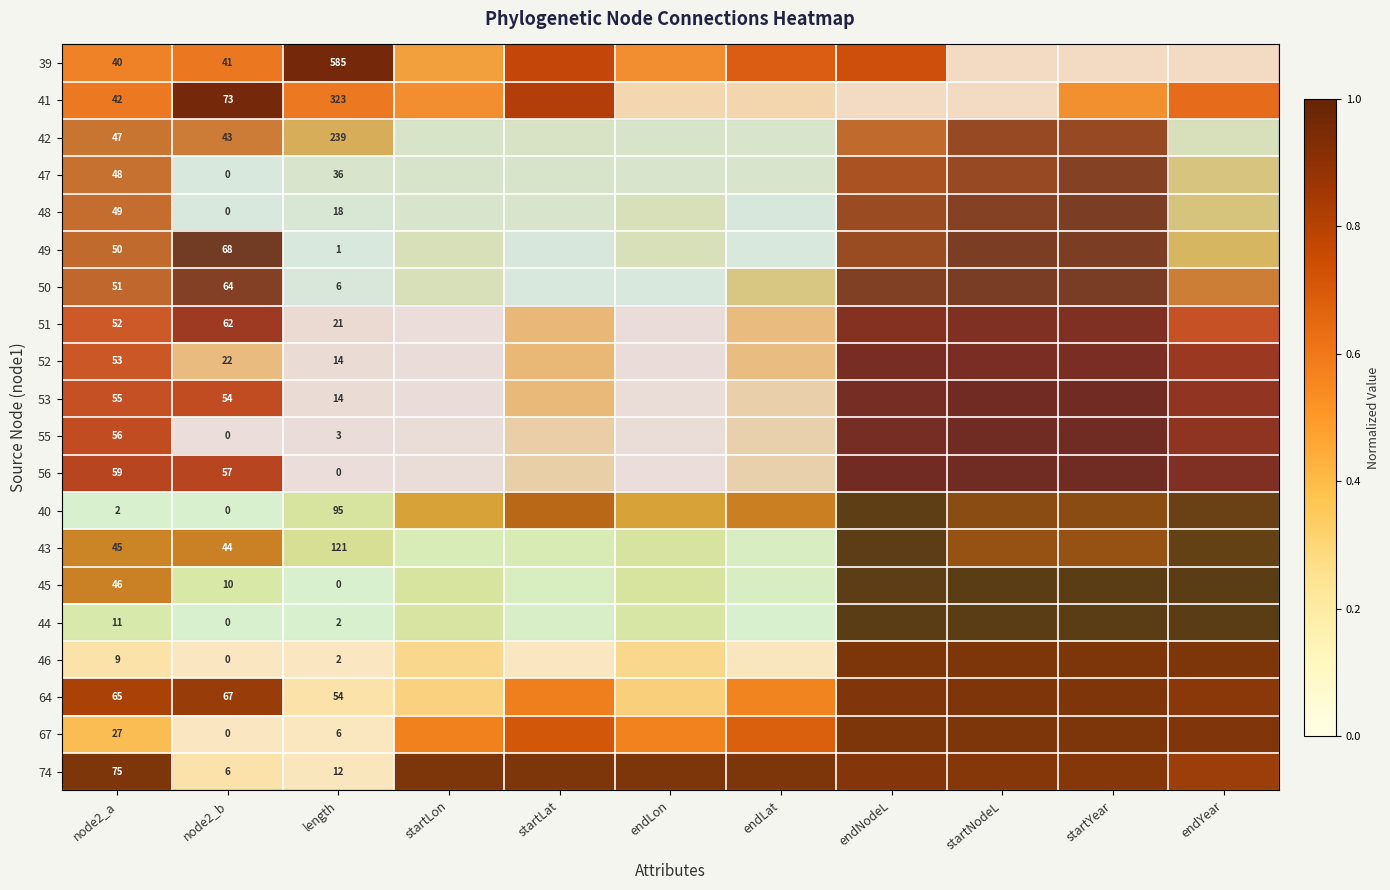

What is the total value across all series at length?

1552.0